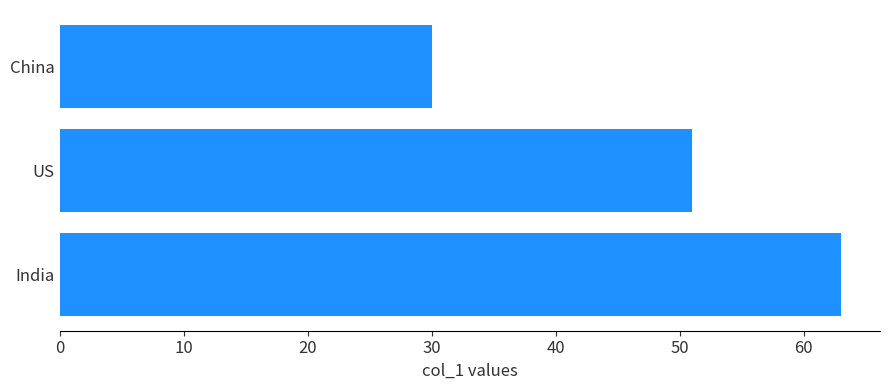

Rank the categories by value from highest to lowest.

India, US, China